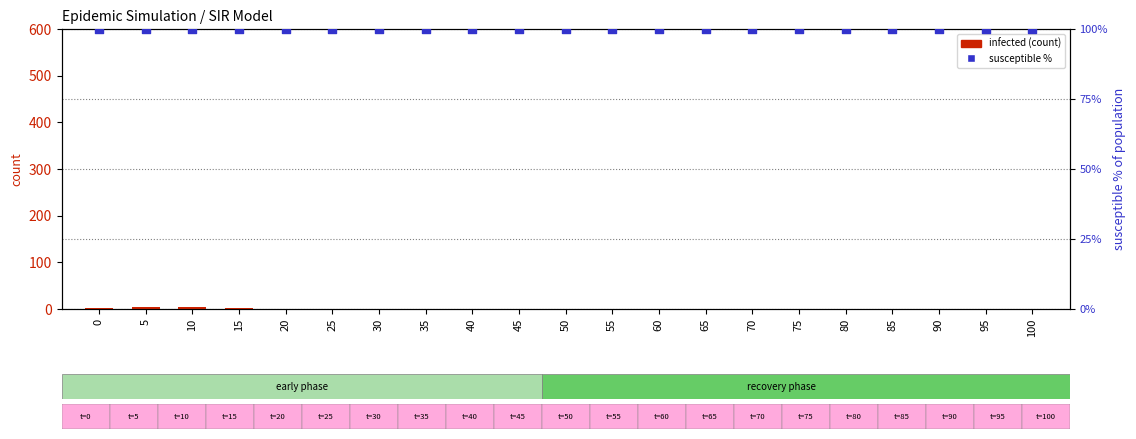

What are all the series names shown in the legend?

infected, susceptible %